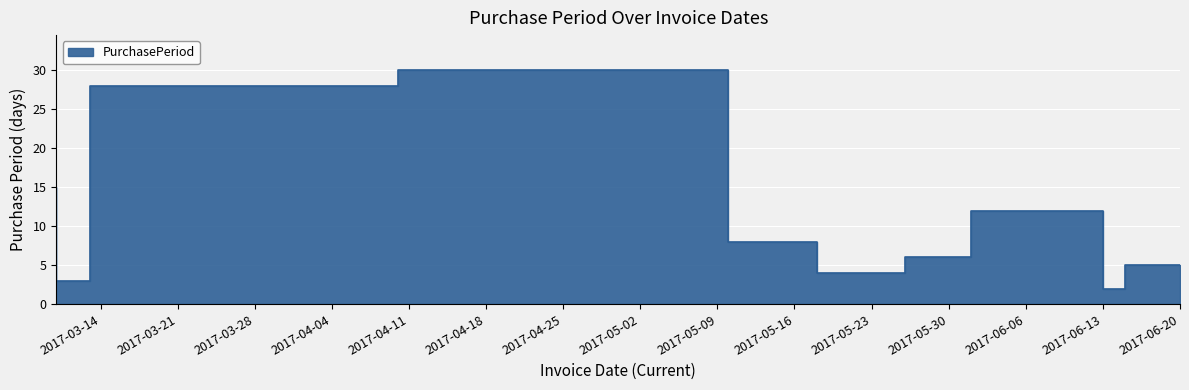

What is the change in value from 2017-04-10 to 2017-06-20?

-23